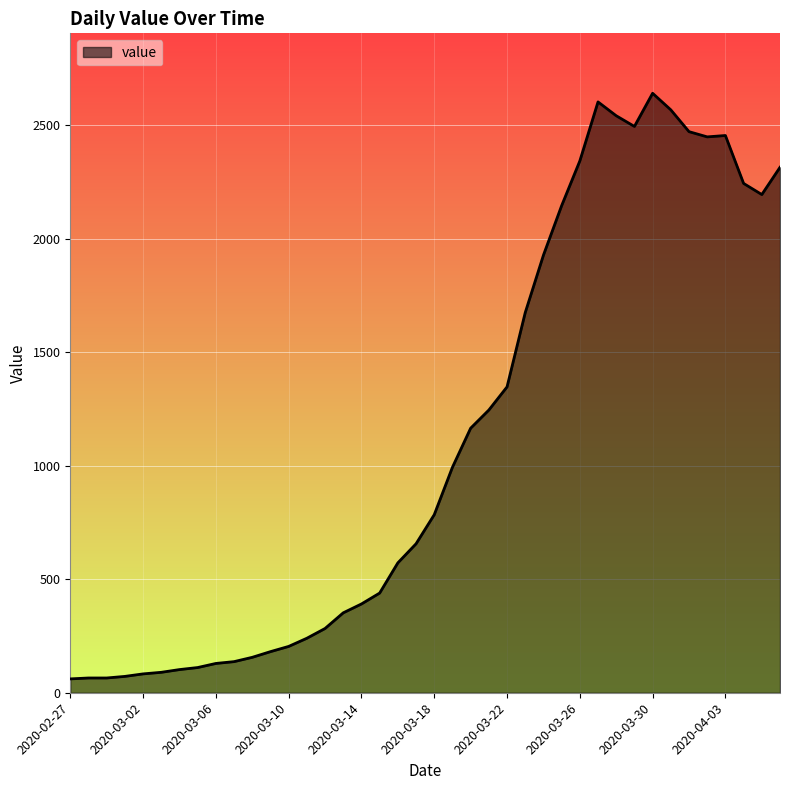

What is the greatest value displayed?

2640